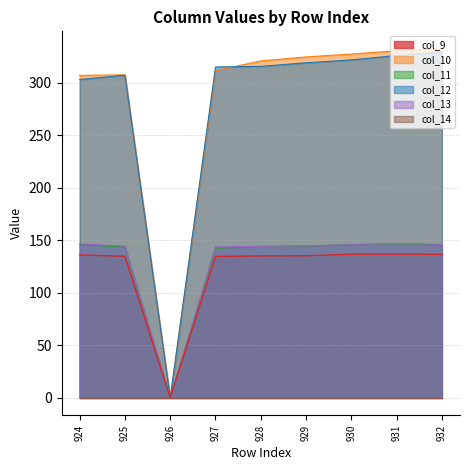

What is the average value of the col_12 series?

281.7